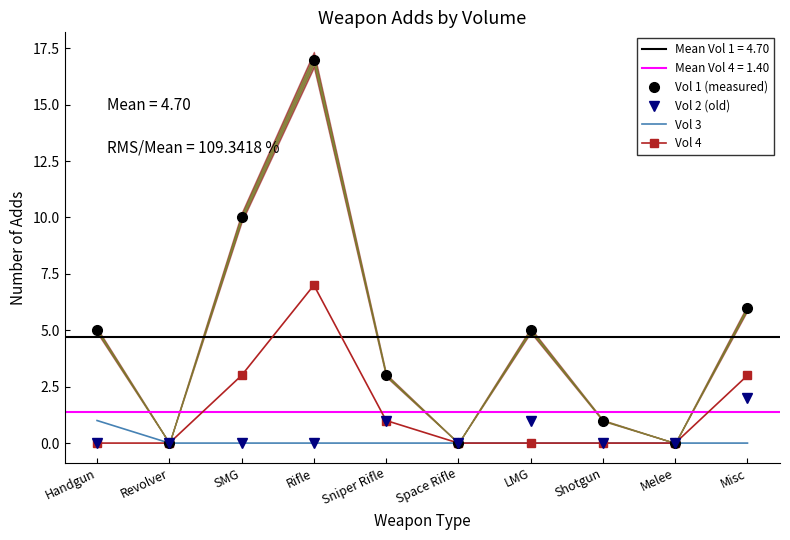

True or false: Vol 1 (measured) and Vol 4 cross at least once.

False